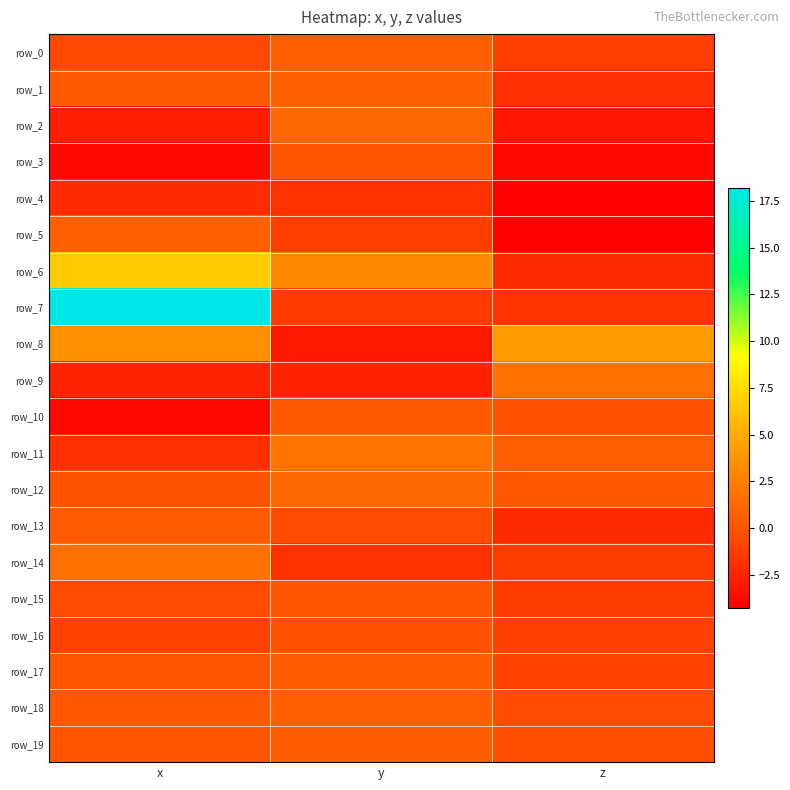

True or false: row_4 has a value of -1.8 at y.

True